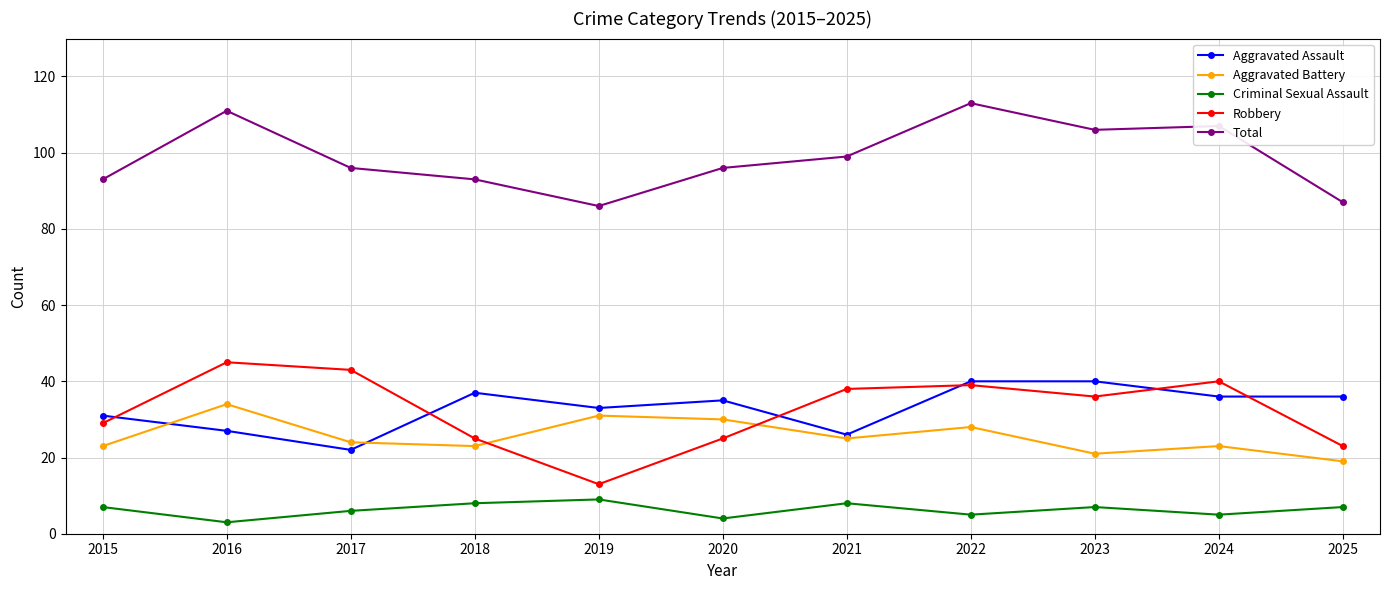

At how many categories does at least one series exceed 75?

11